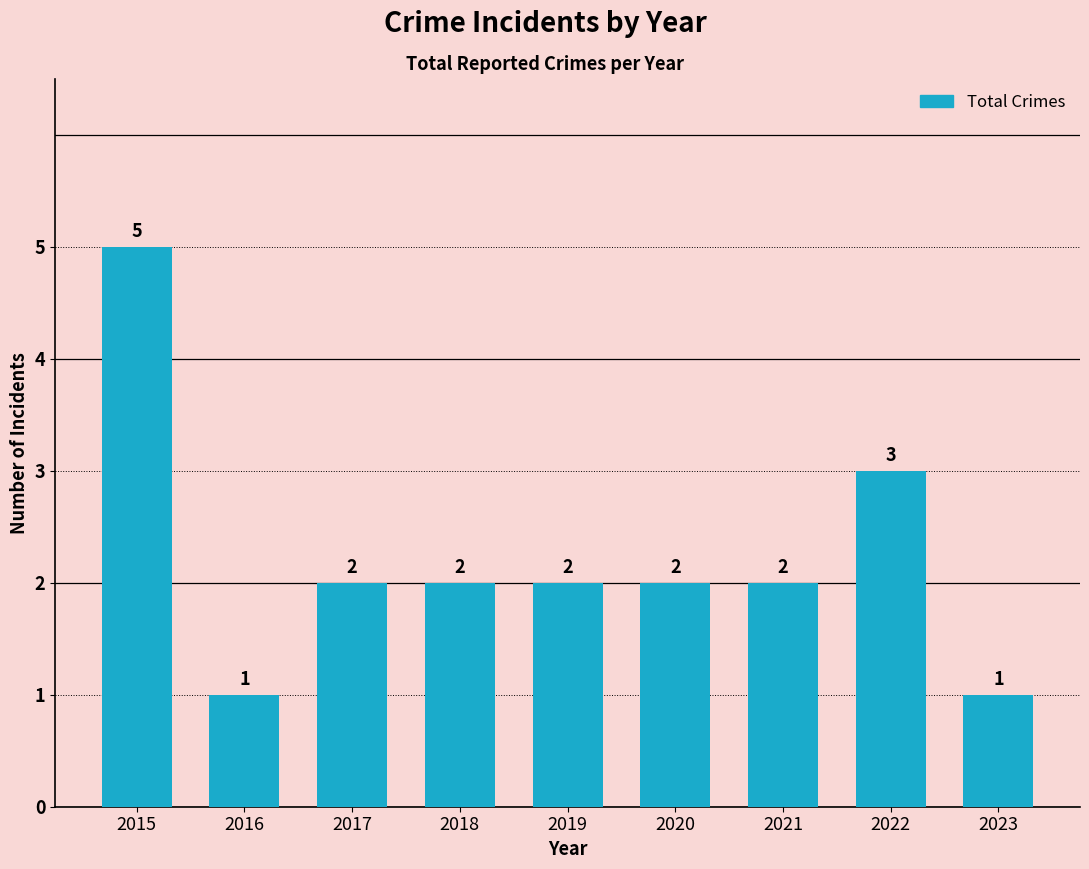

What is the sum of the values at 2015 and 2022?

8